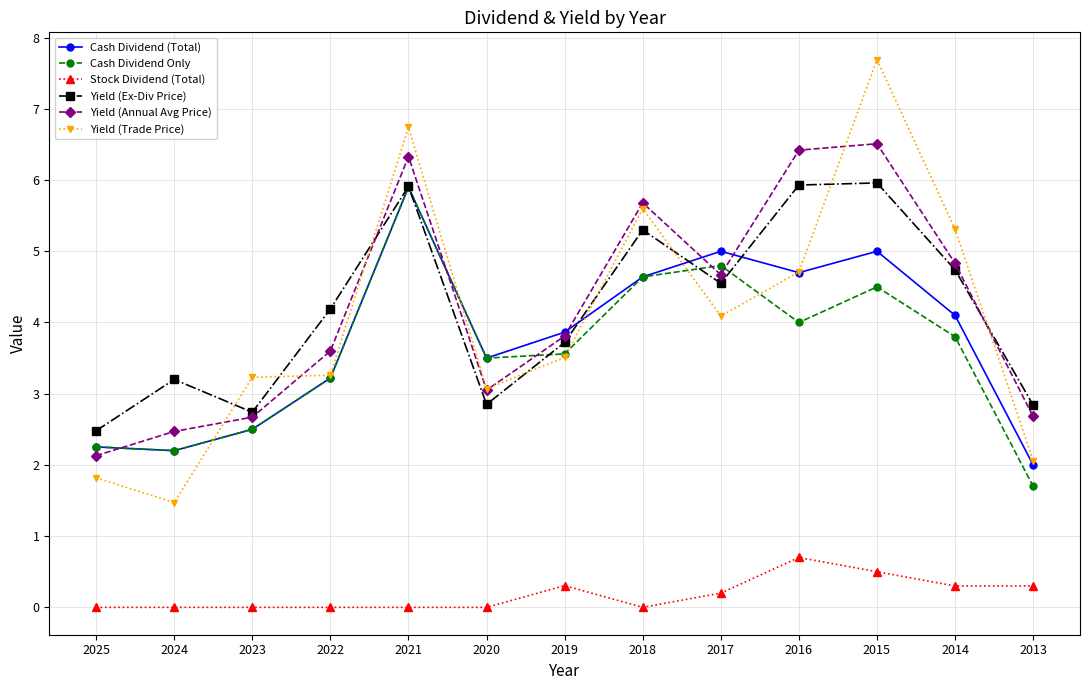

What is the difference between the highest and lowest values at 2021?

6.7